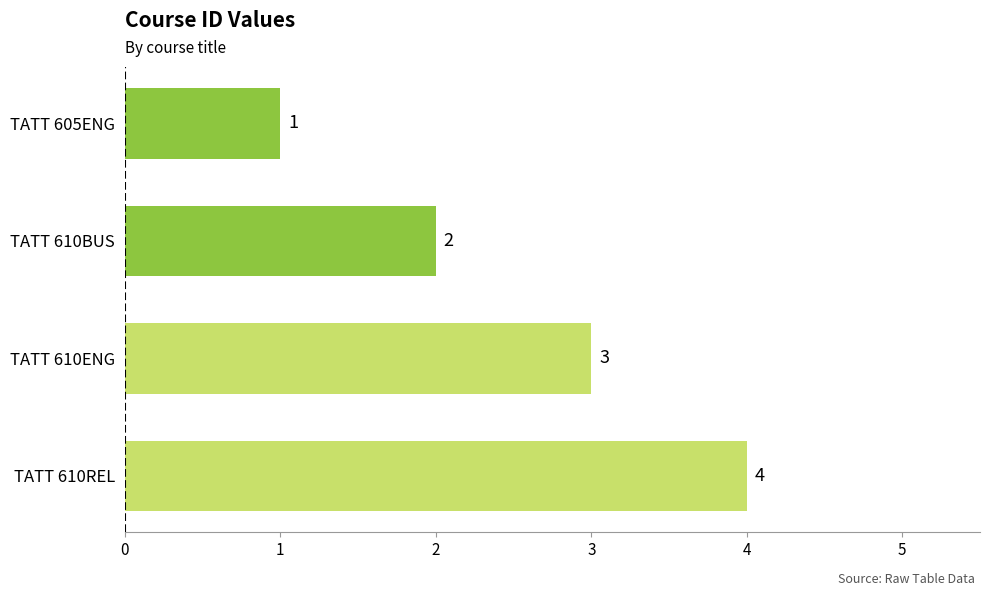

Is it true that the value at TATT 610BUS is 1?

False